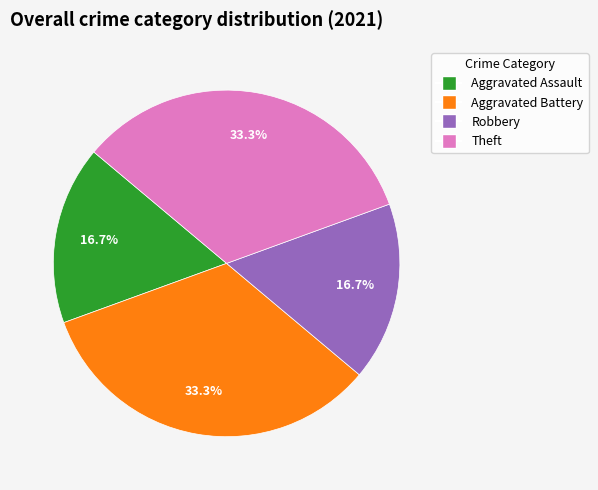

What percentage is the Aggravated Assault slice, to the nearest percent?

17%